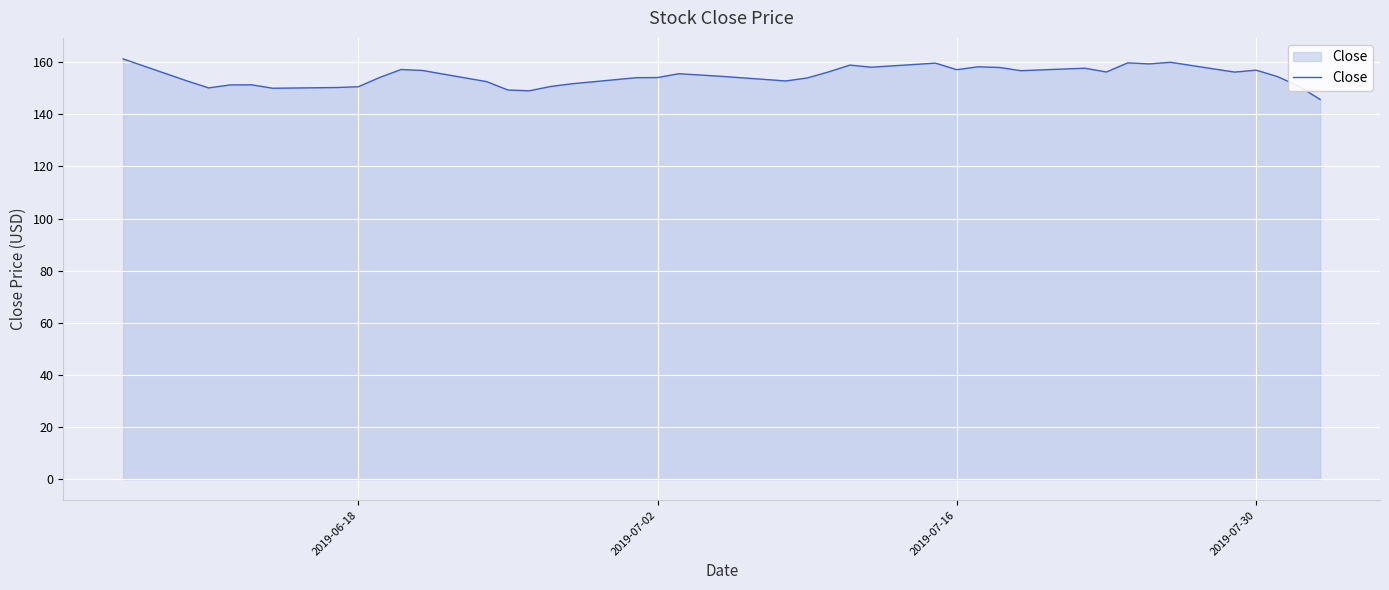

What is the difference between the maximum and minimum values?

15.6